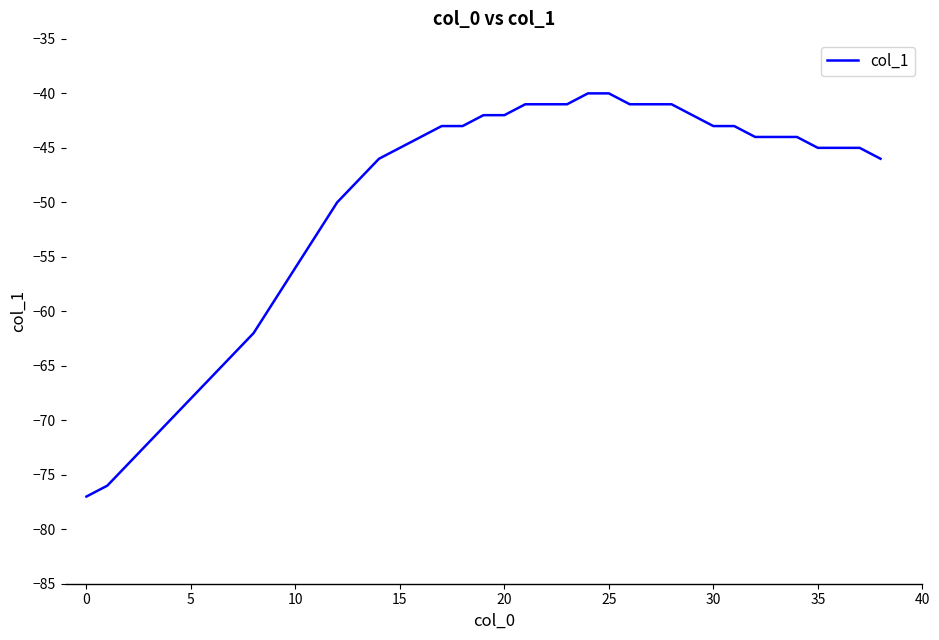

What is the minimum value shown in the chart?

-77